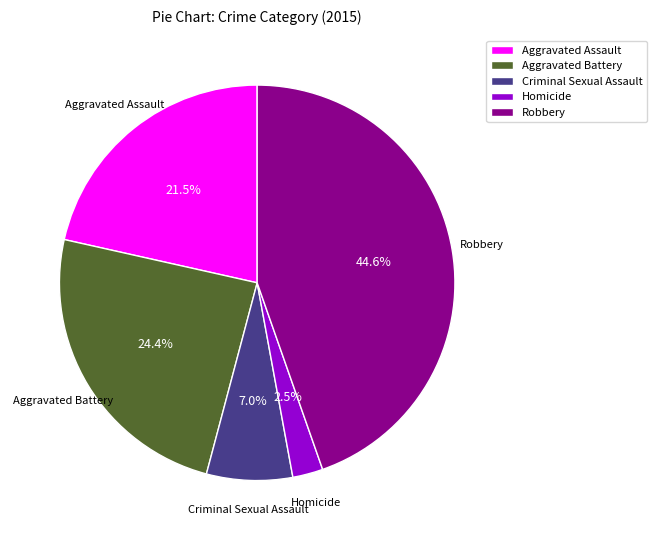

Rank the categories by value from lowest to highest.

Homicide, Criminal Sexual Assault, Aggravated Assault, Aggravated Battery, Robbery